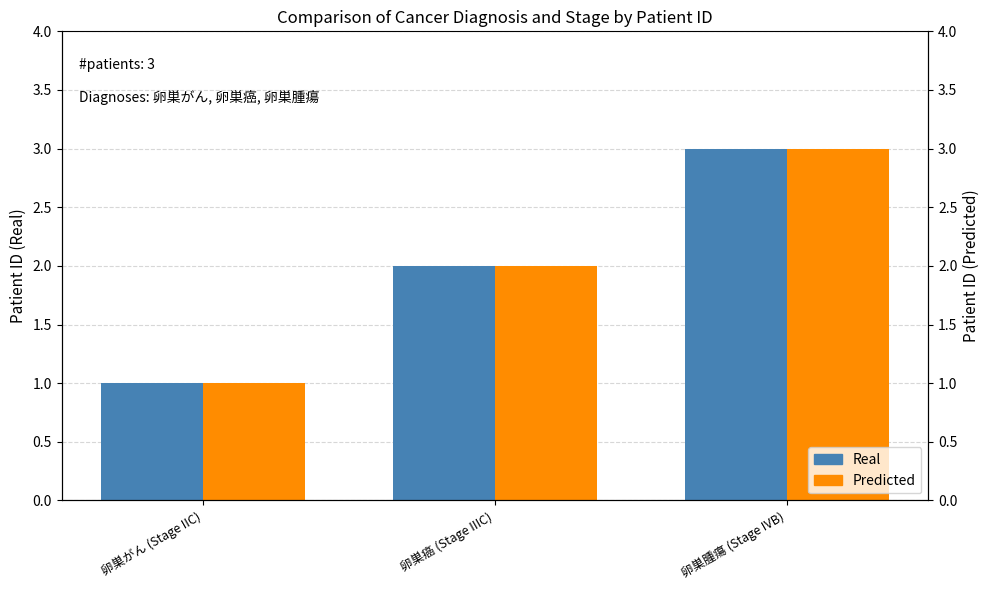

How many values in the Predicted series exceed 2?

1